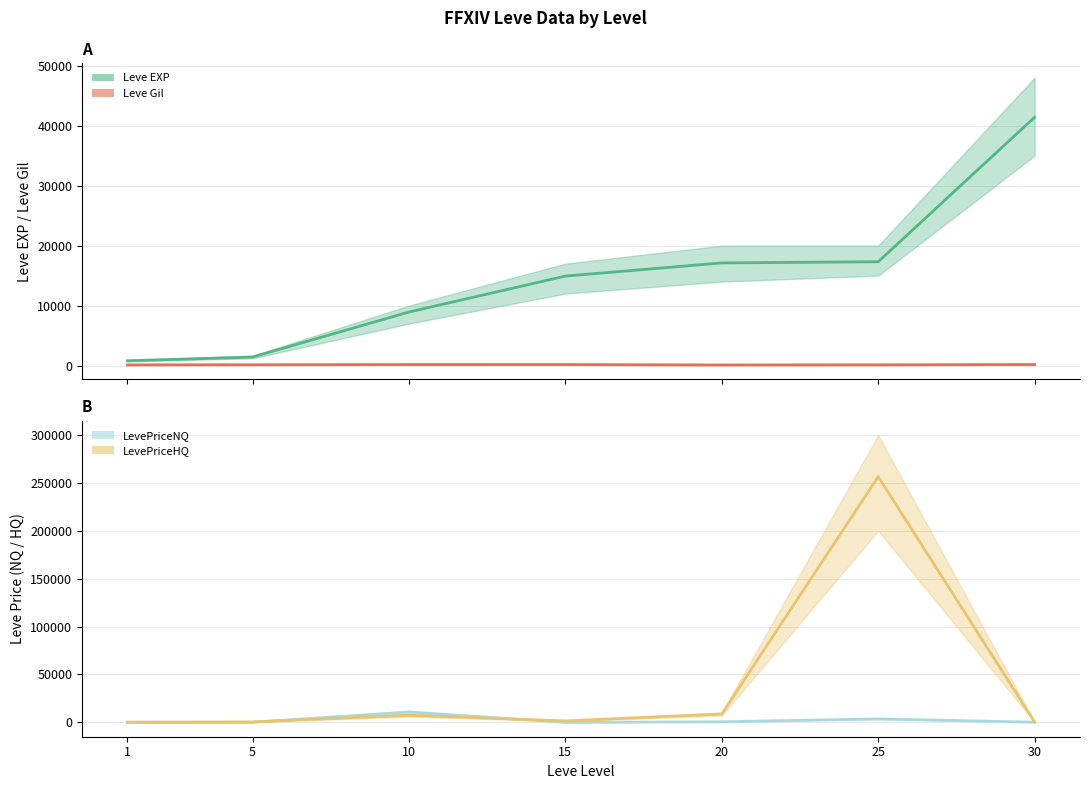

Which has a higher value, 25 or 15?

25